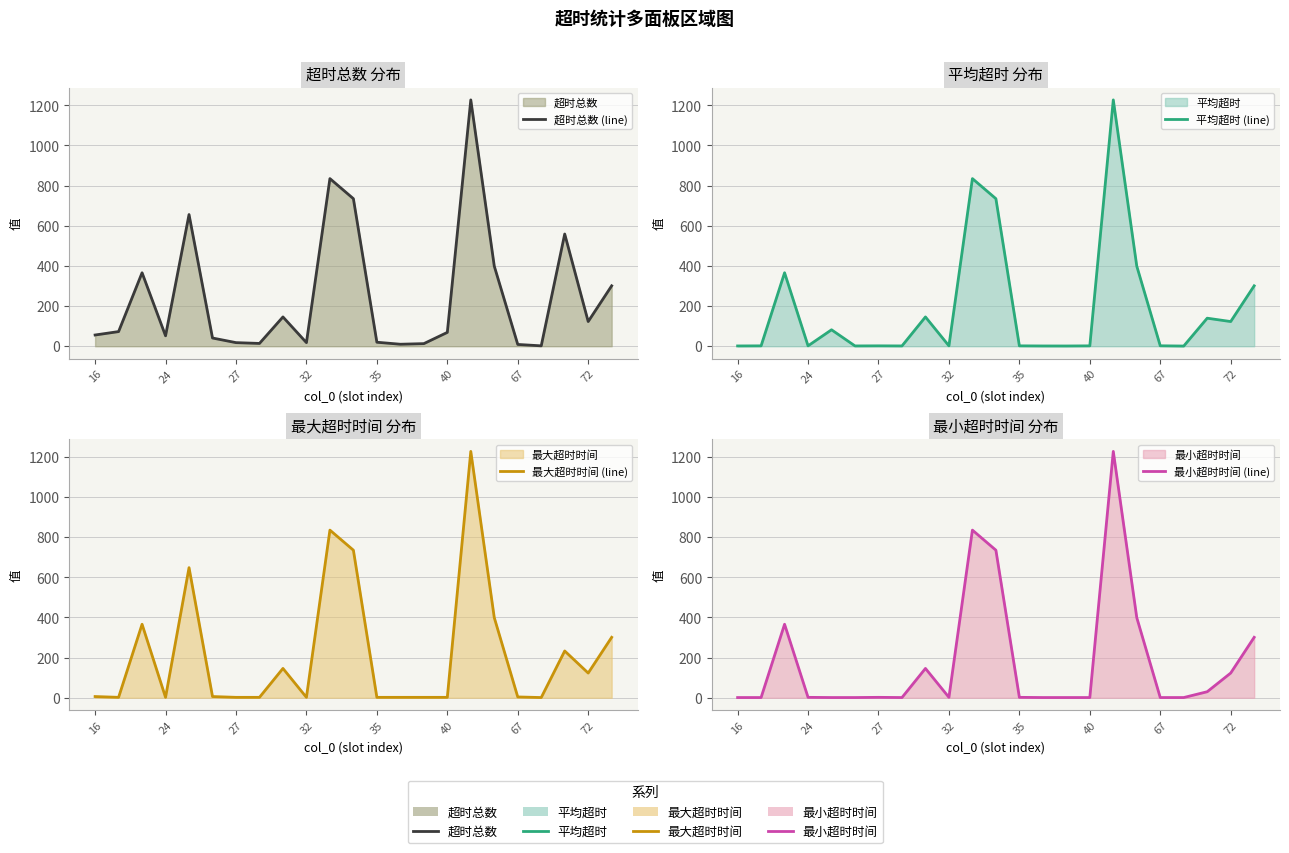

What is the sum of all 超时总数 (line) values?

5742.0